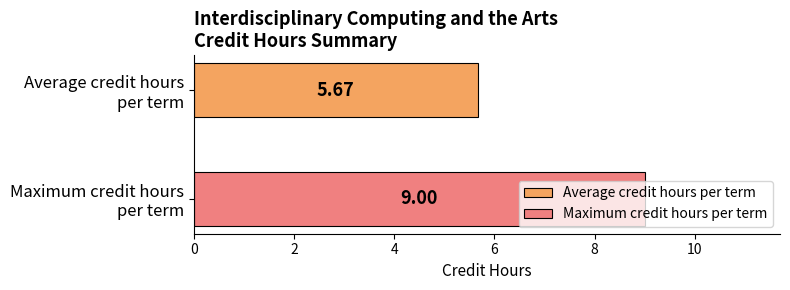

Which series has the largest range (max minus min)?

Average credit hours per term